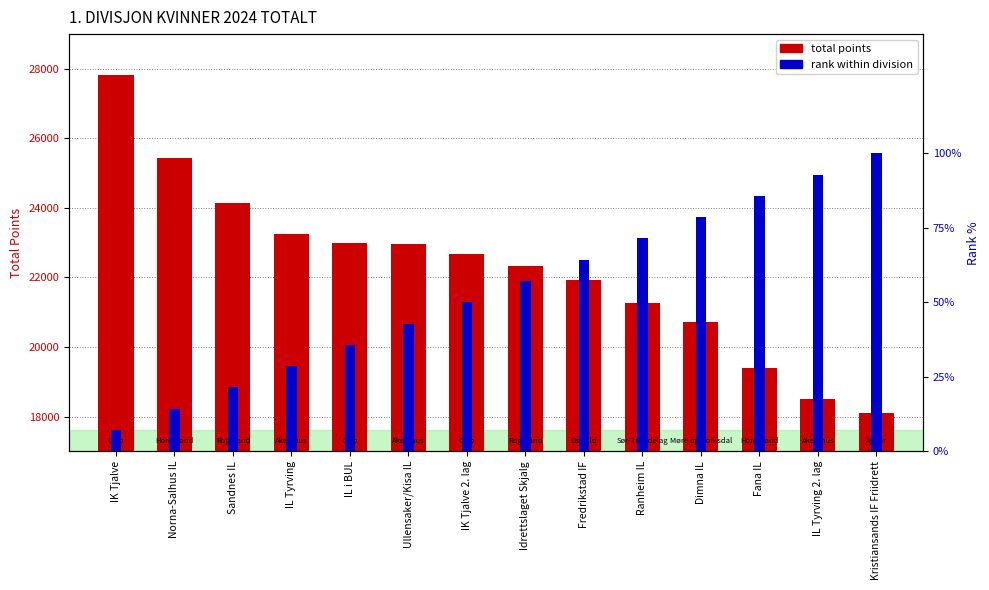

Which category has the highest value in the total points series?

IK Tjalve